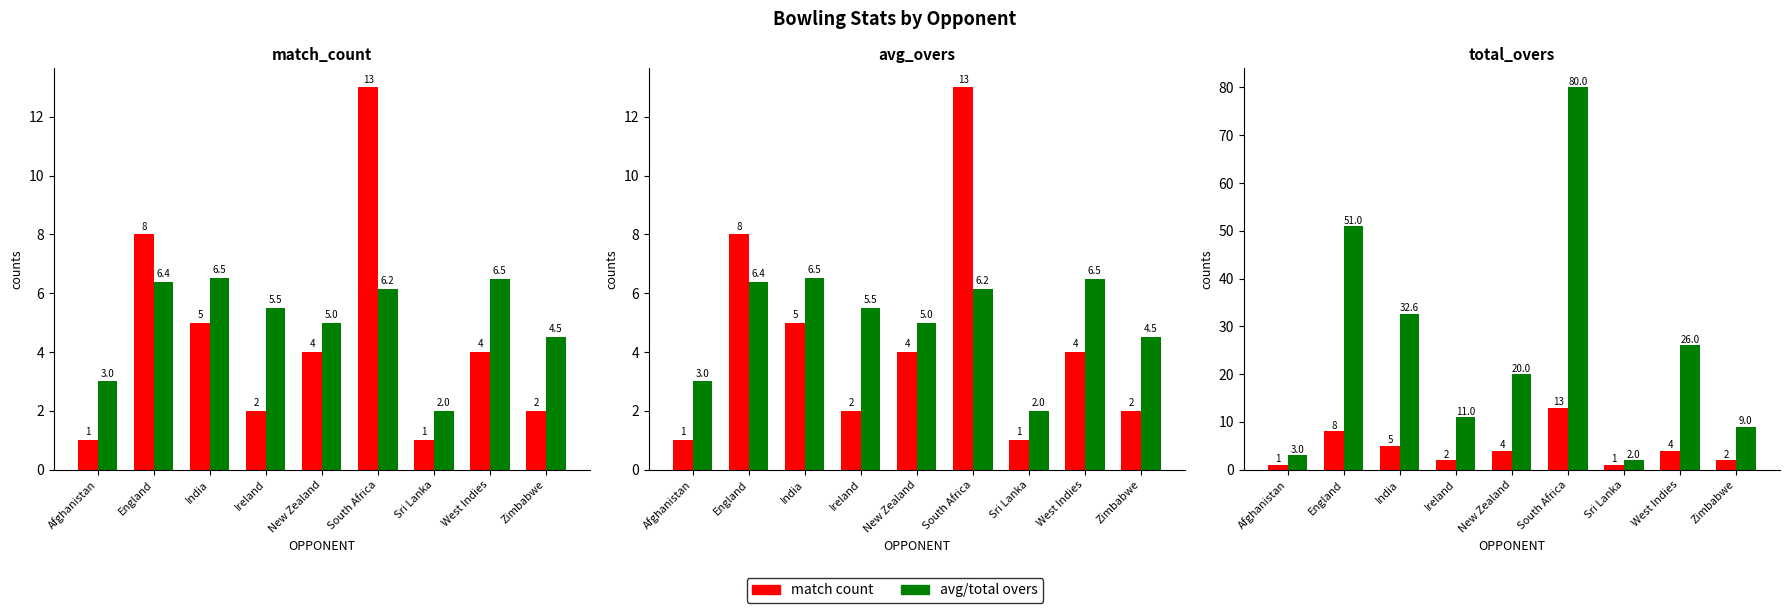

How many bars are there in total?

18